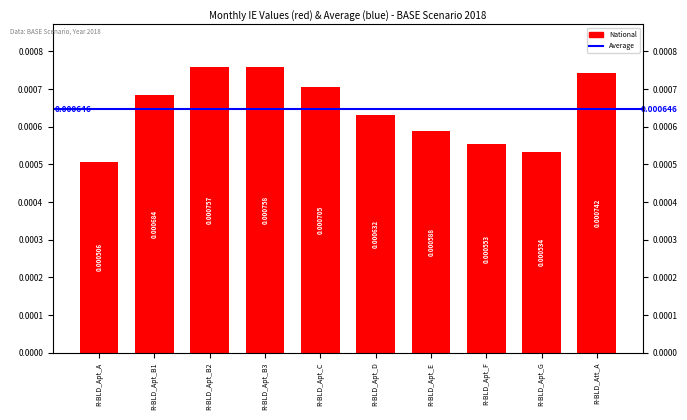

Rank the categories by value from highest to lowest.

R-BLD_Apt_B3, R-BLD_Apt_B2, R-BLD_Att_A, R-BLD_Apt_C, R-BLD_Apt_B1, R-BLD_Apt_D, R-BLD_Apt_E, R-BLD_Apt_F, R-BLD_Apt_G, R-BLD_Apt_A